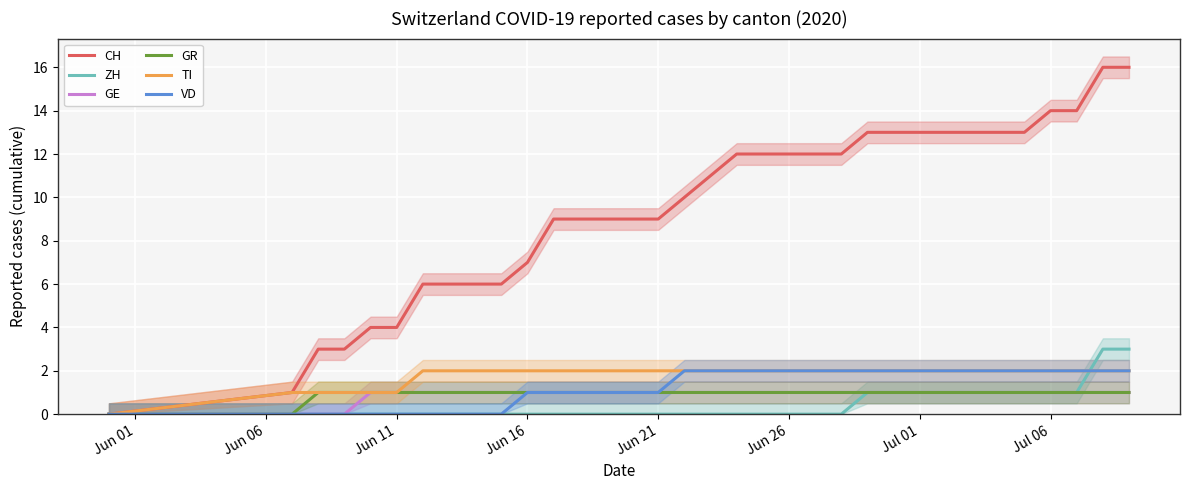

What are all the series names shown in the legend?

CH, ZH, GE, GR, TI, VD